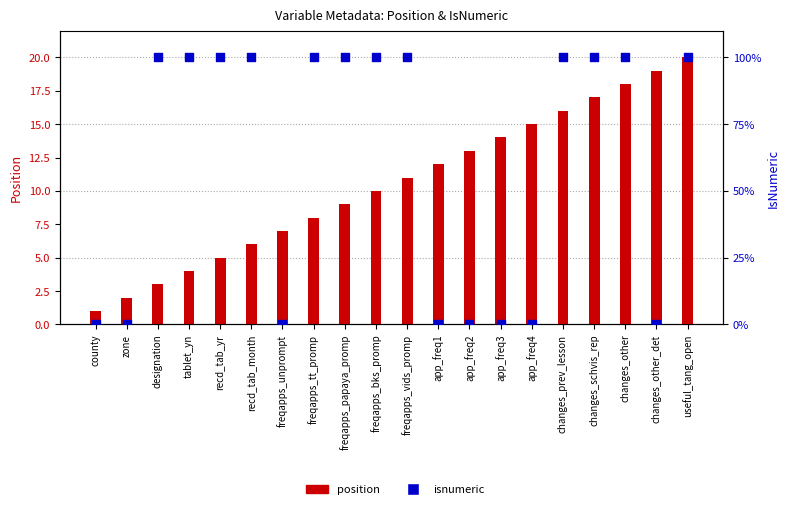

Which series reaches the maximum Y coordinate?

isnumeric